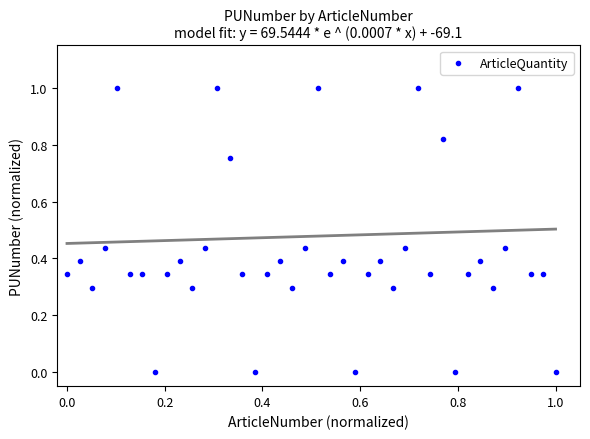

What is the range of X values (max minus min)?

1.0